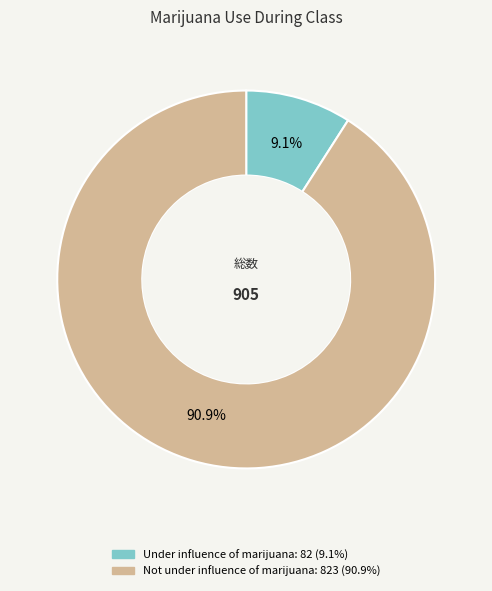

Is there any slice that represents more than half of the pie?

Yes